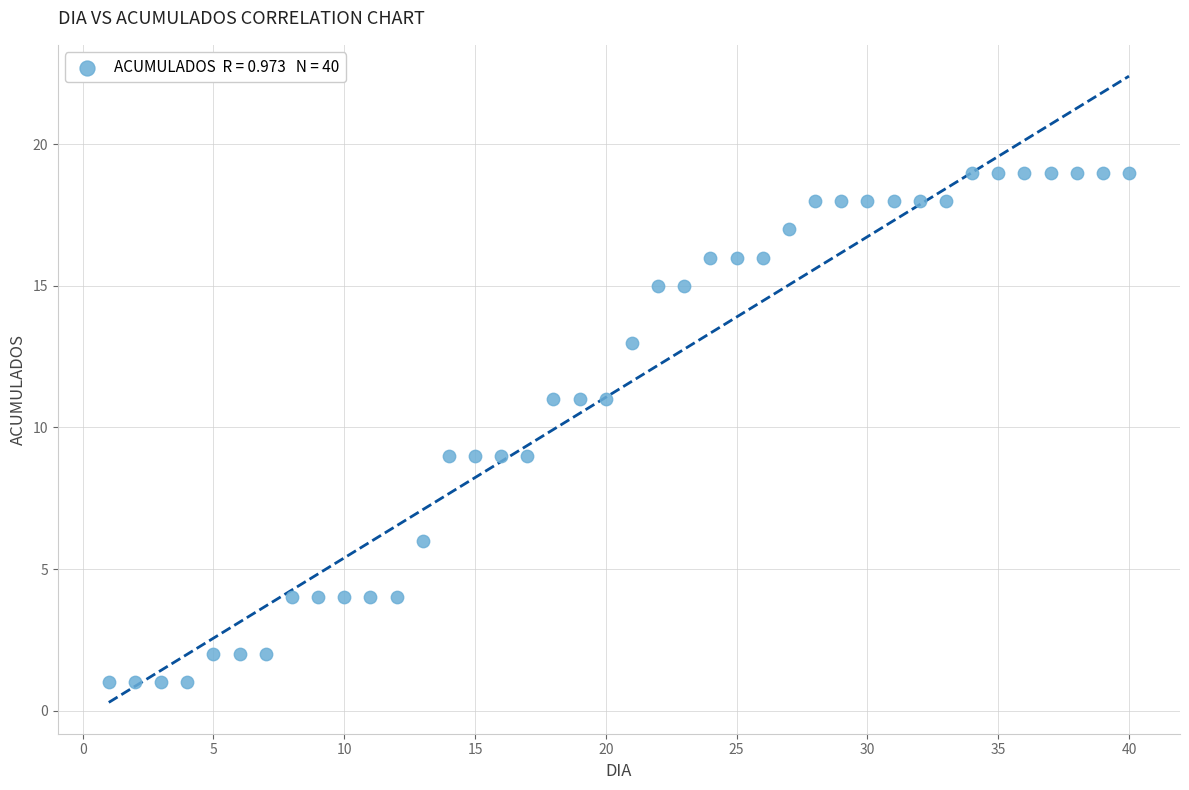

What is the range of Y values (max minus min)?

18